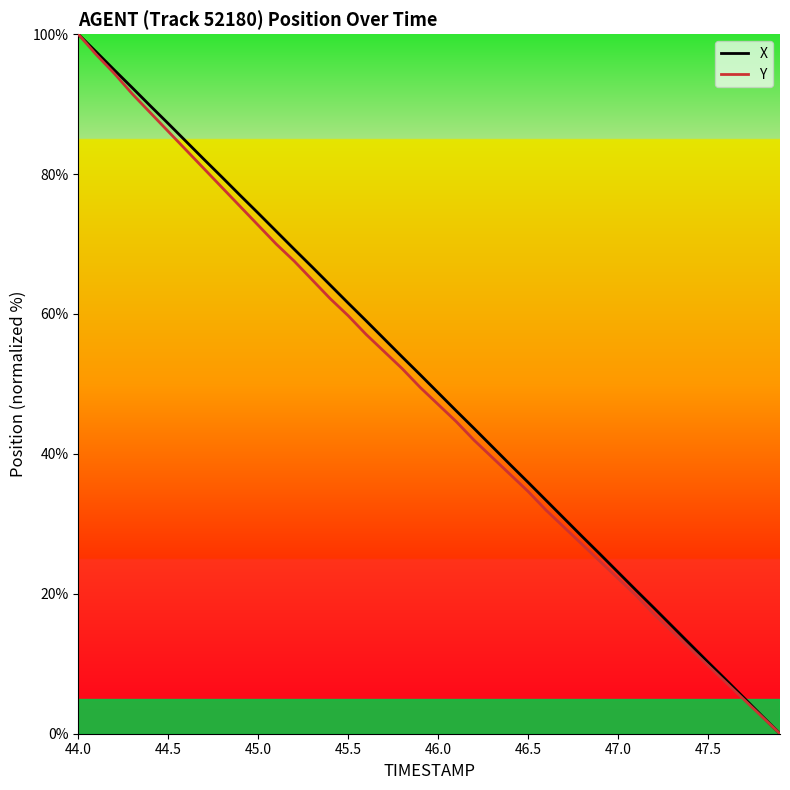

What is the maximum value for Y?

100.0